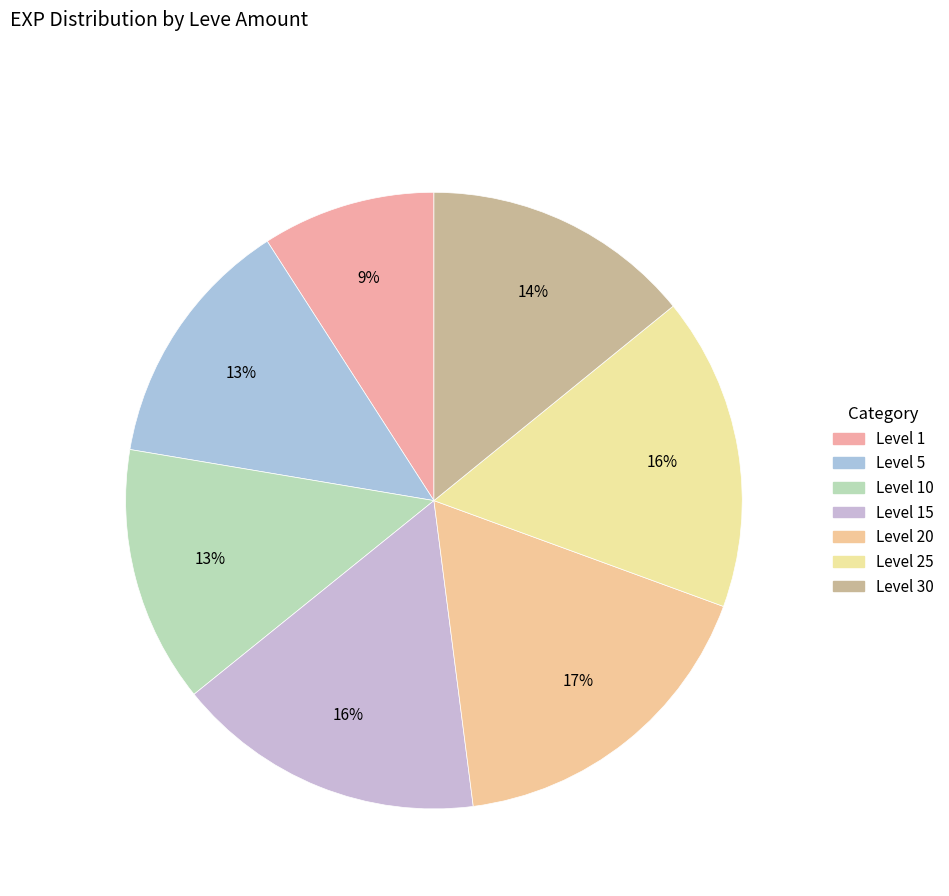

Does any single category account for the majority?

No